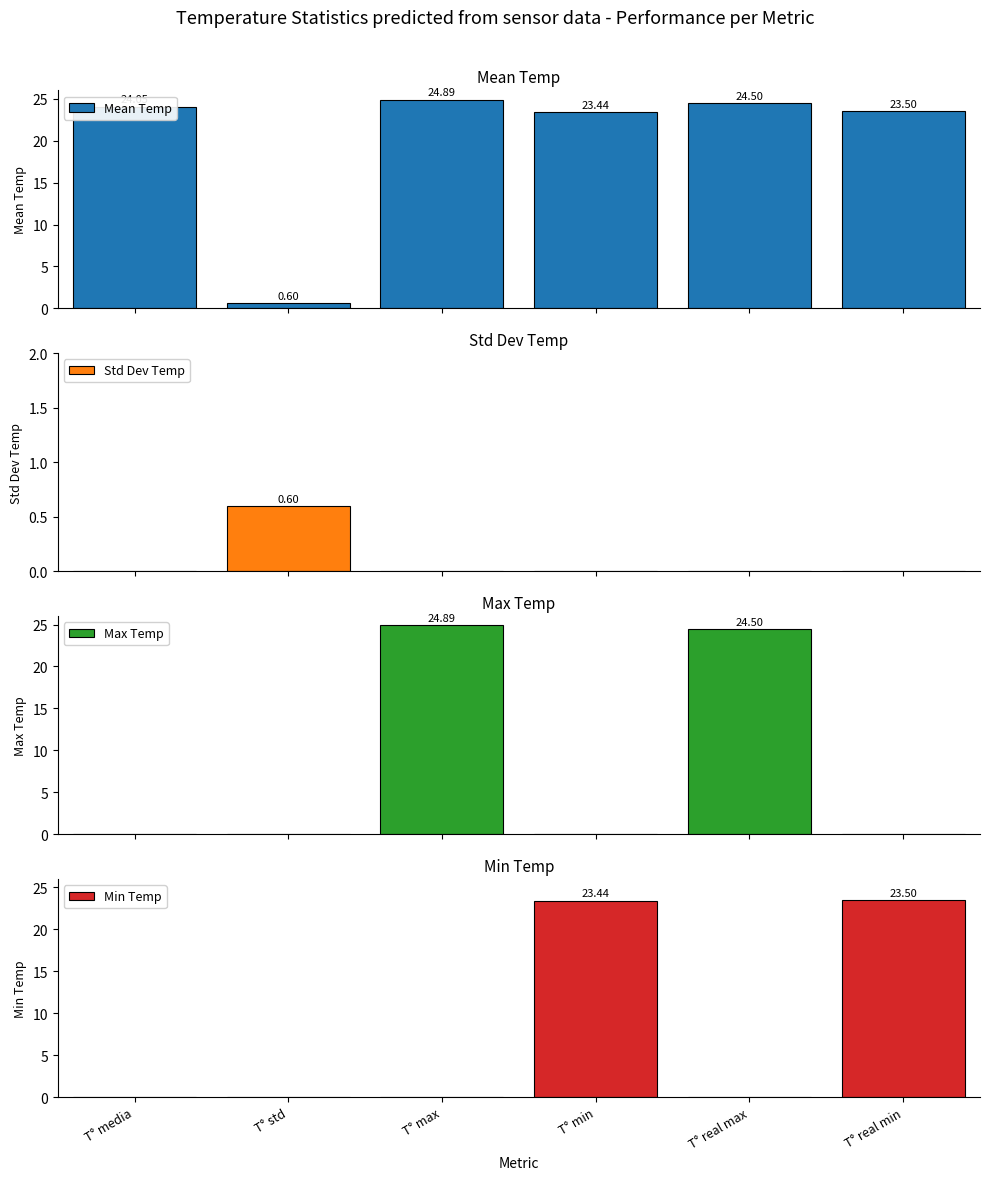

How many bars are there in total?

24